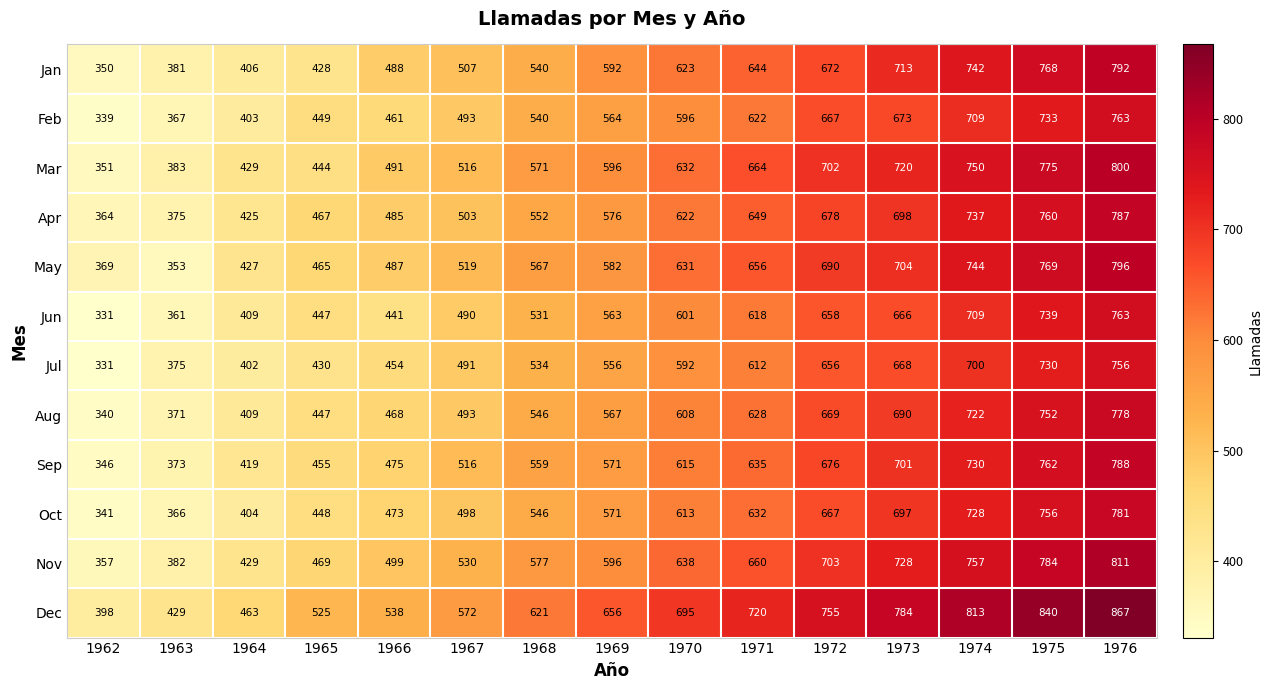

True or false: Aug has a value of 157 at 1970.

False